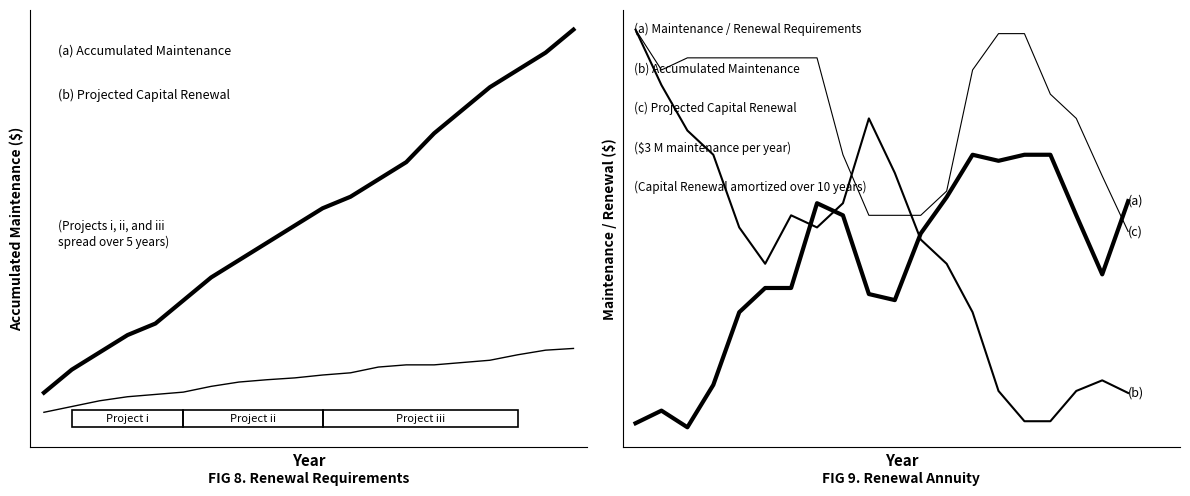

What is the value of the (a) Accumulated Maintenance point at the 10th from the left?

33.0